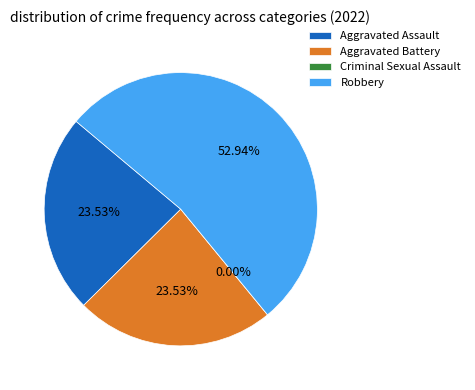

Is it true that Criminal Sexual Assault is 1% of the pie?

False